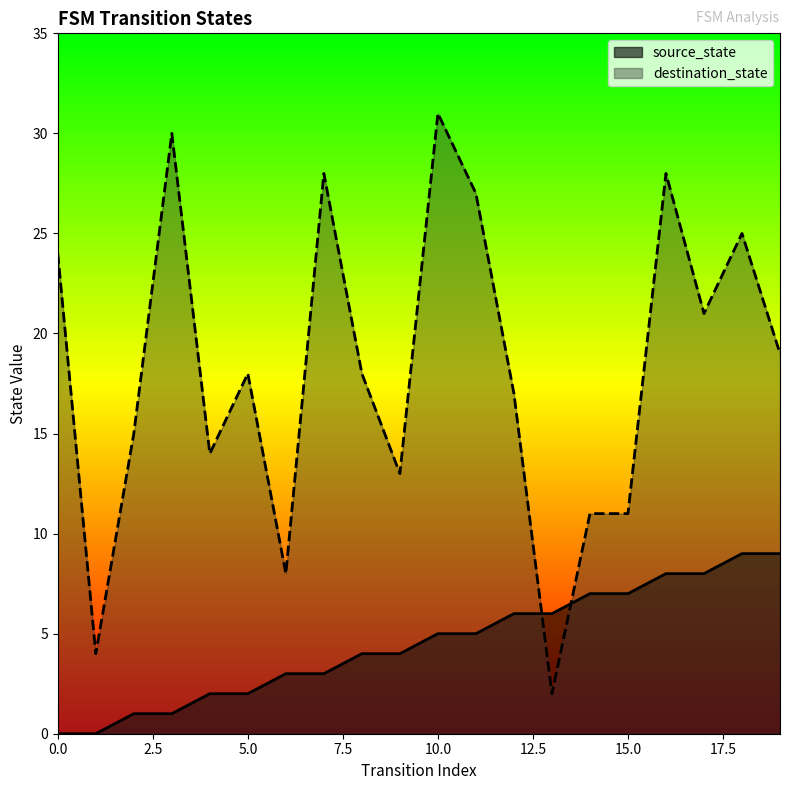

At which category does destination_state reach its first local peak?

3